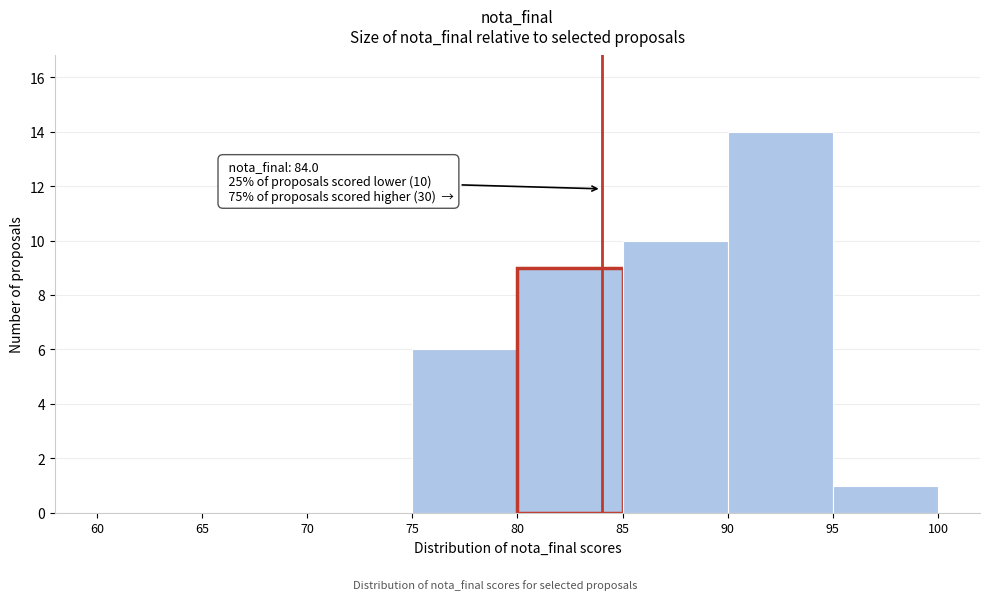

Over which range of the x-axis is the bar tallest?

90 to 95